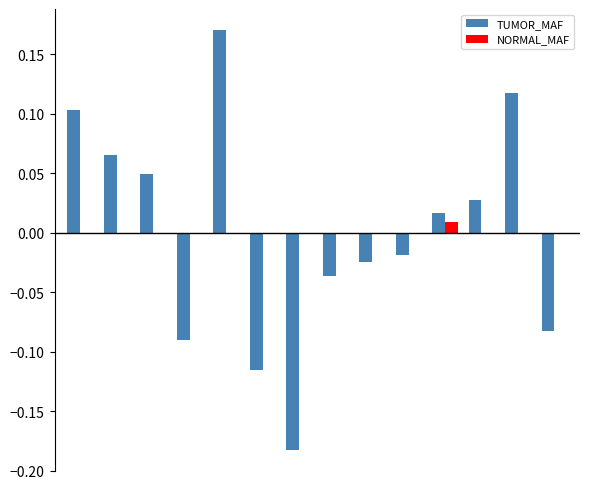

Count the number of data series in this chart.

2